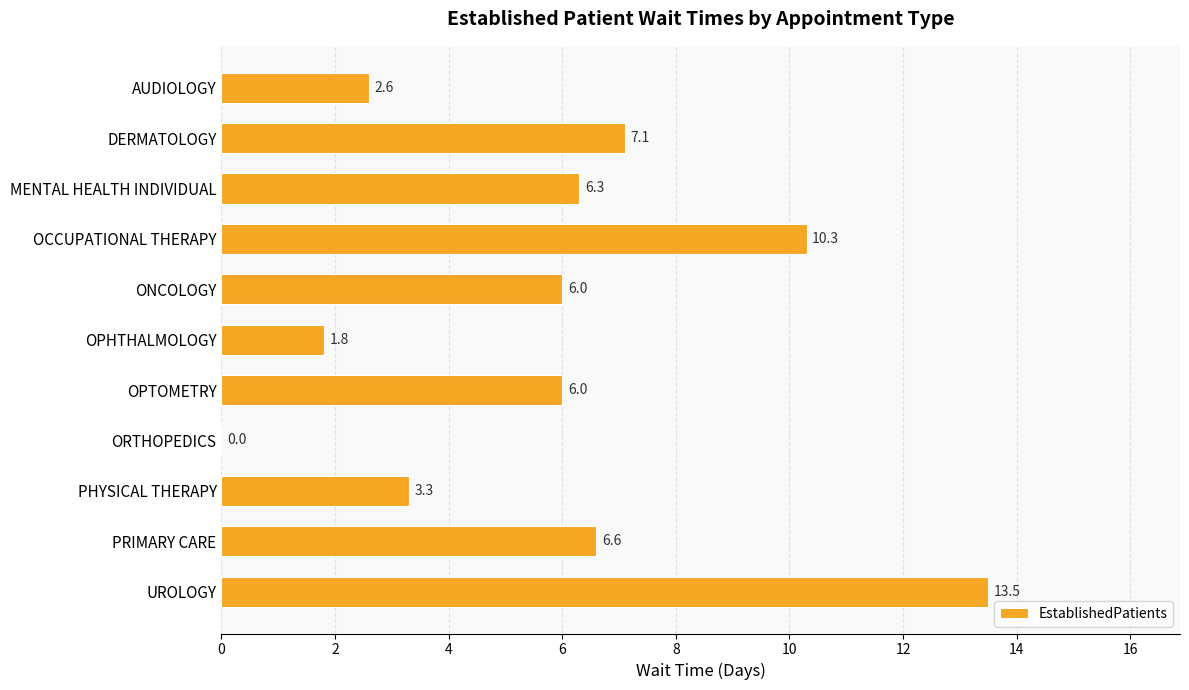

What is the sum of the values at UROLOGY and PRIMARY CARE?

20.1